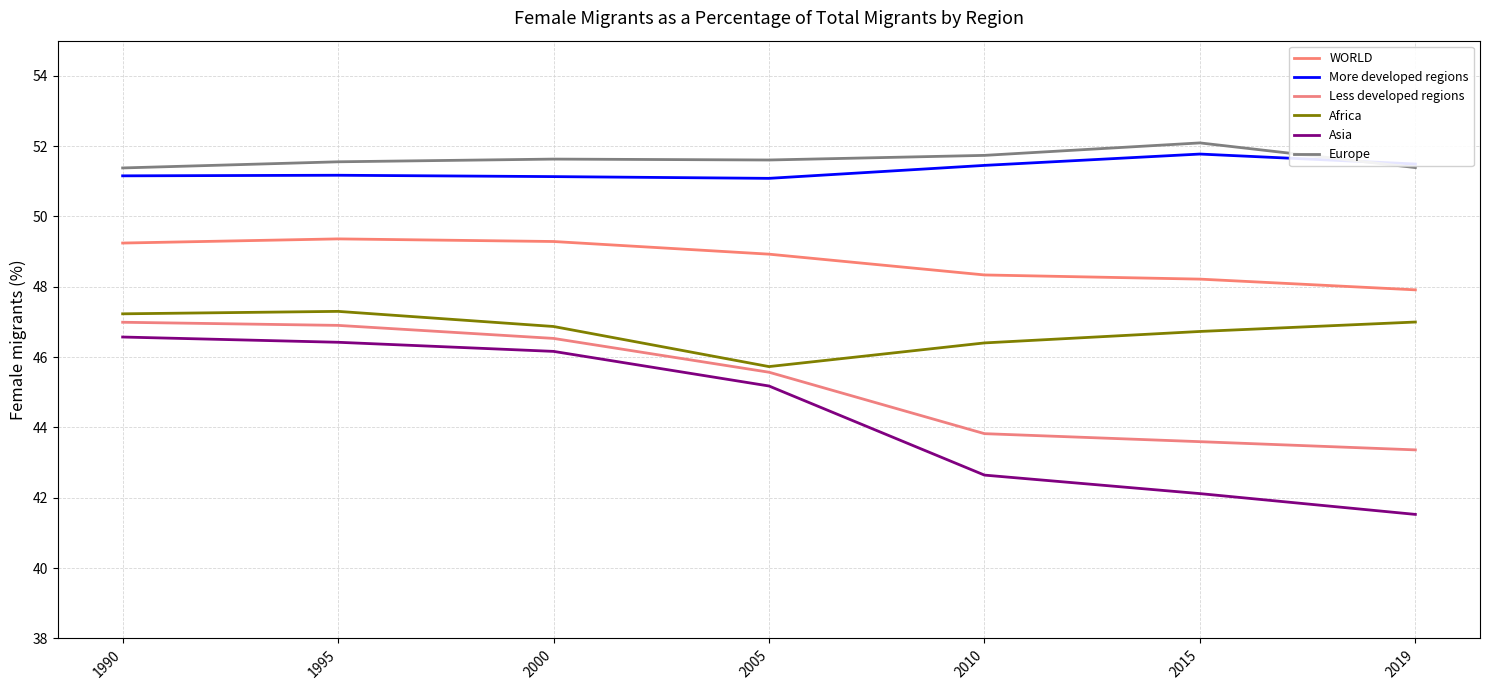

Is this an area chart (filled region under the line)?

No